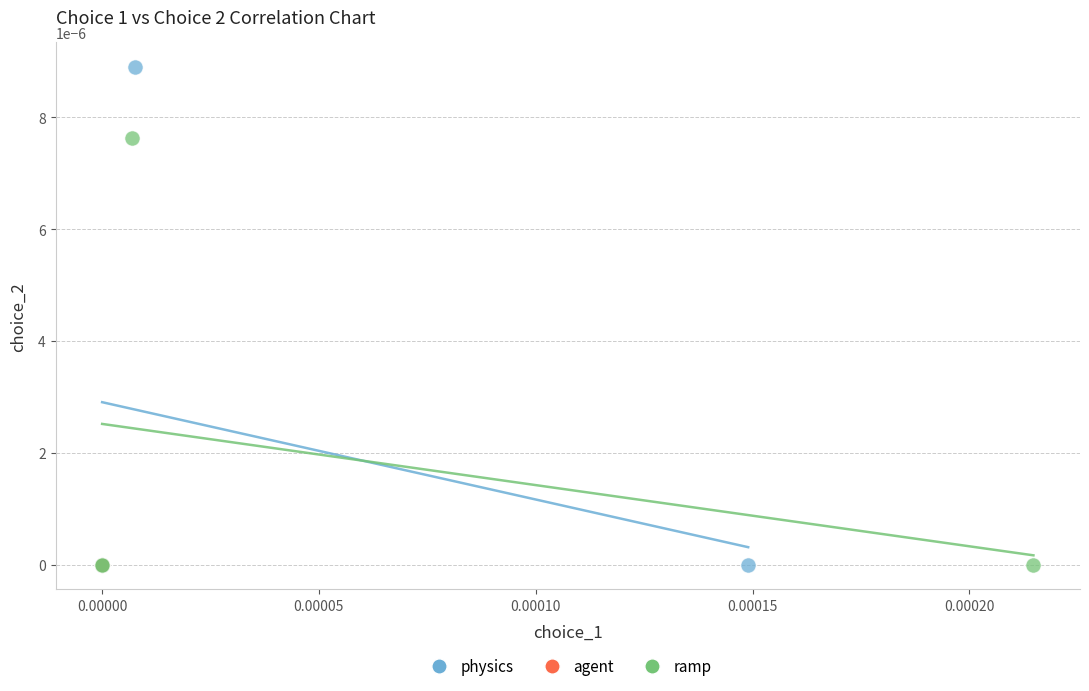

Which series has the widest spread of Y values?

physics